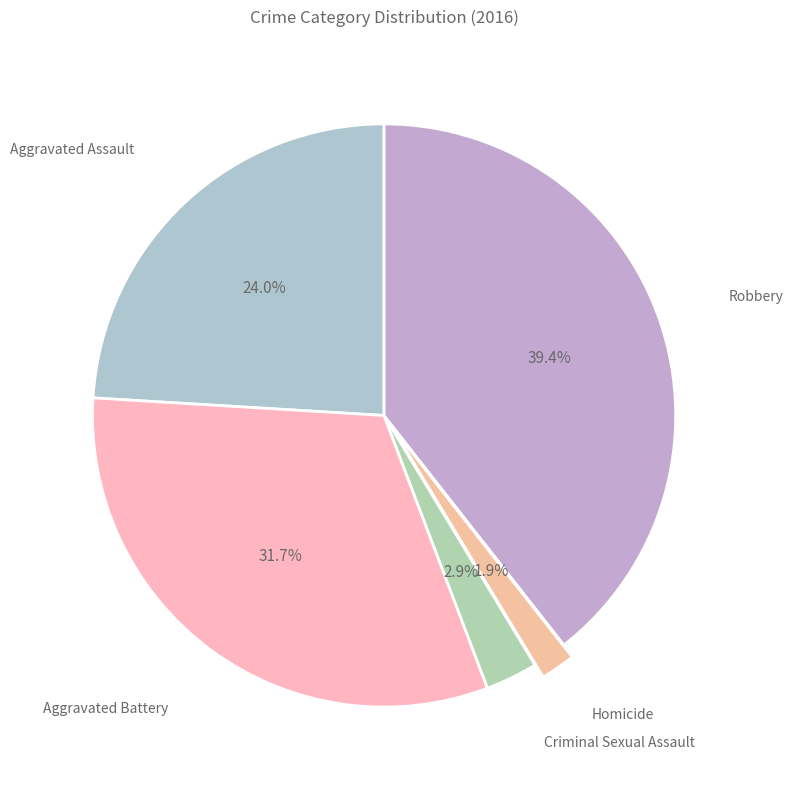

Count the number of slices in the pie.

5